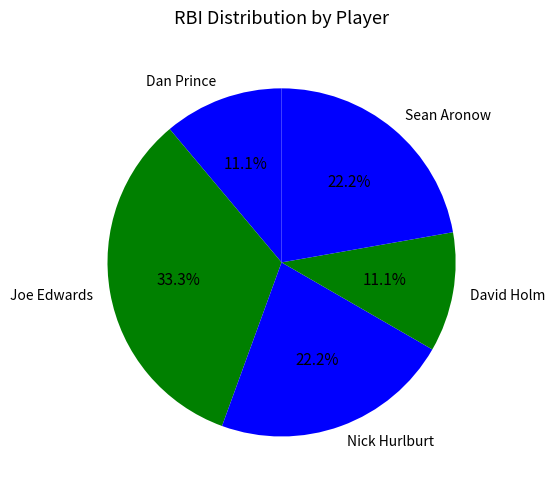

Count the number of slices in the pie.

5